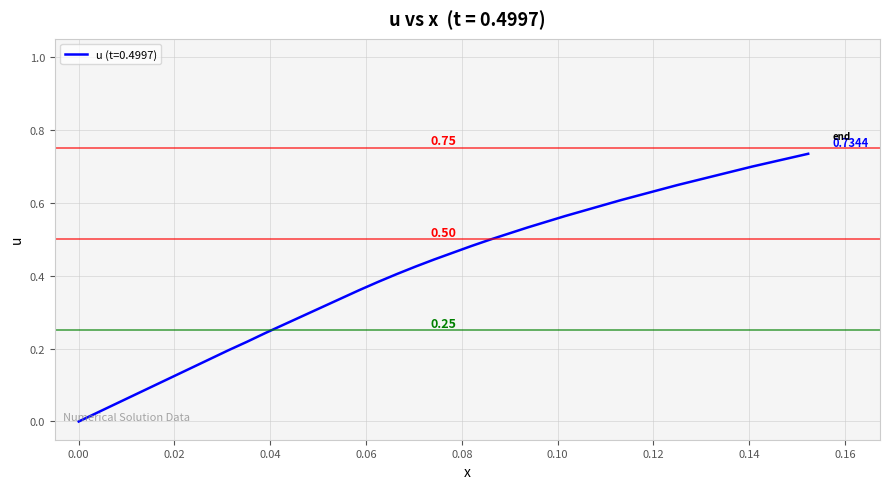

How many lines are shown in the chart?

1